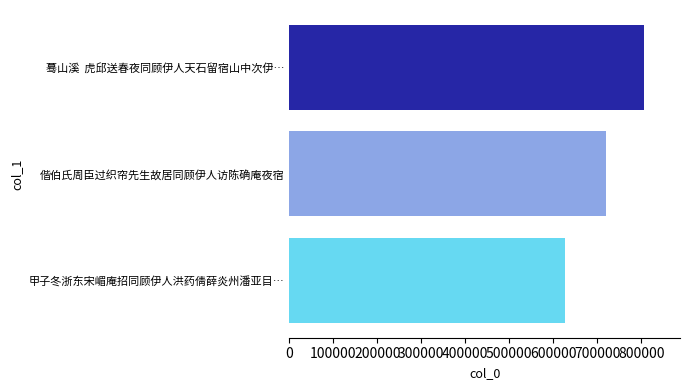

What is the difference between the maximum and minimum values?

180169